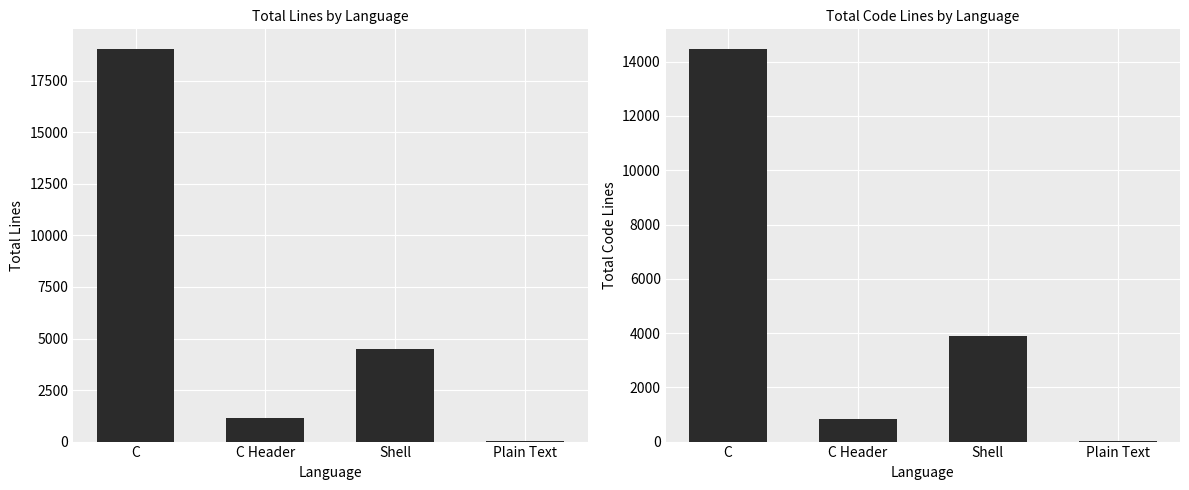

Rank the series at Plain Text from lowest to highest value.

Code, Lines